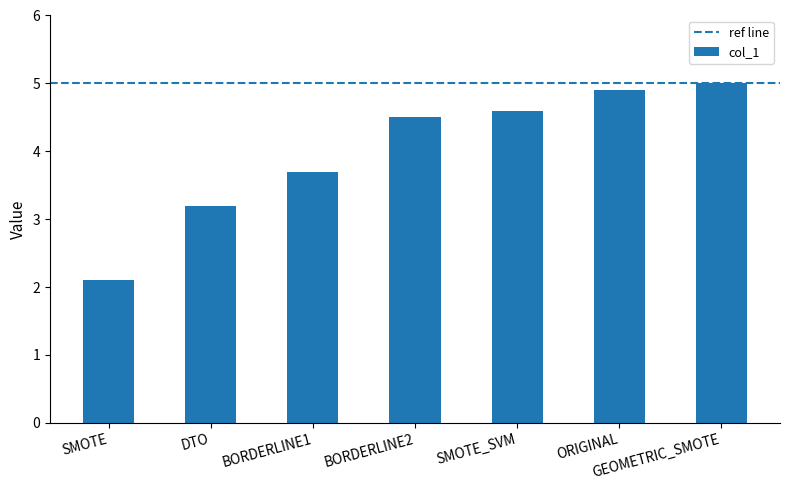

Count the number of data series in this chart.

1